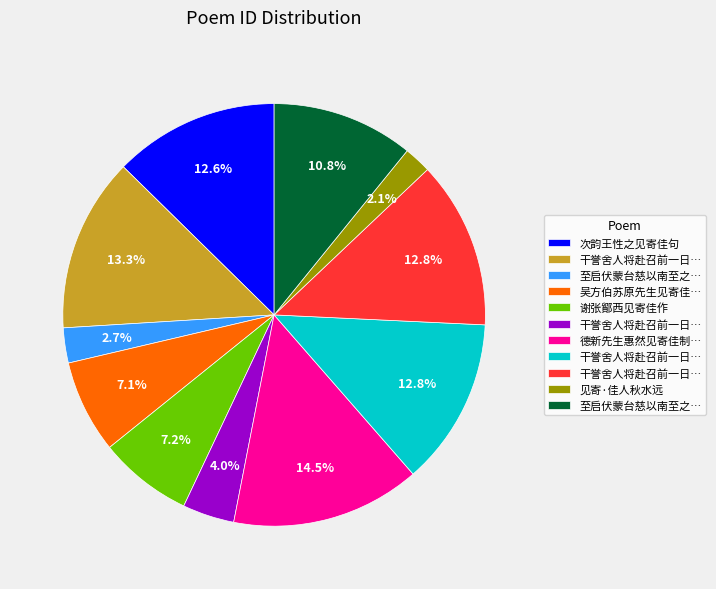

Is there any slice that represents more than half of the pie?

No